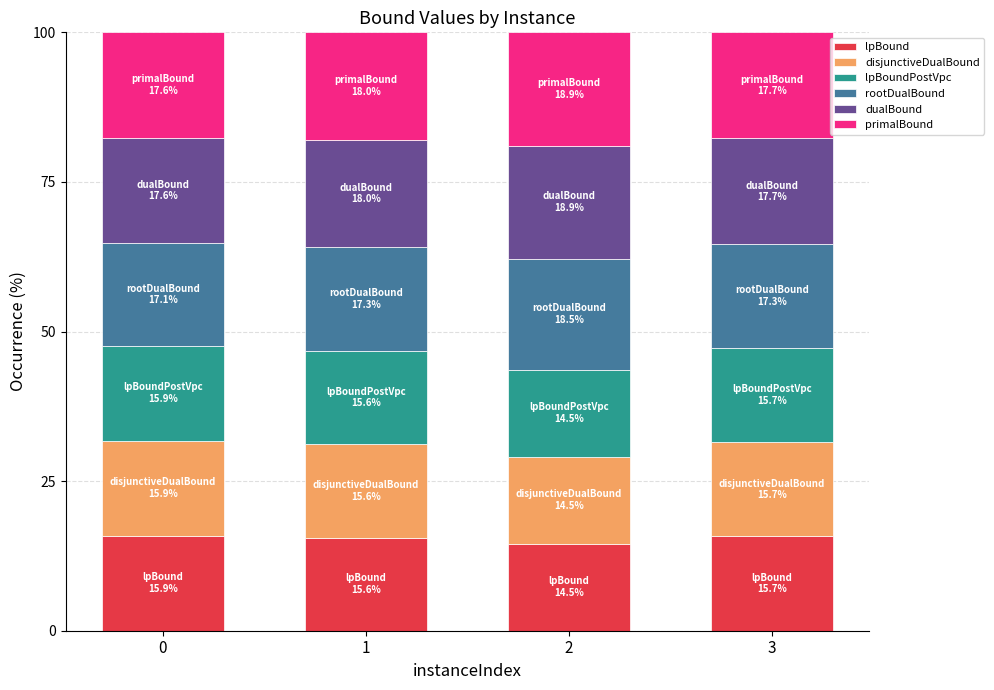

The value of lpBound at 3 is 23.5. True or false?

False